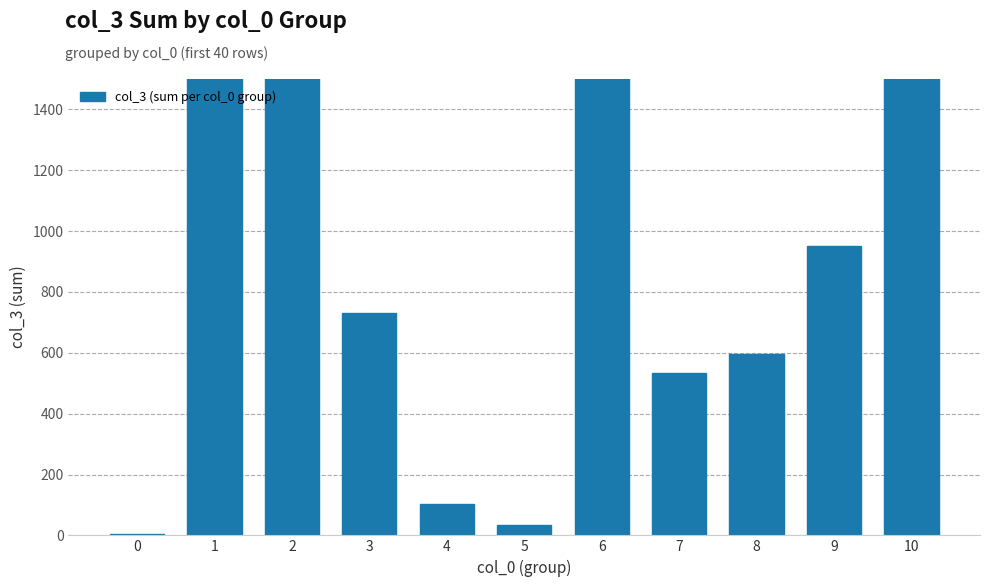

What is the value of the 4th bar from the left?

730